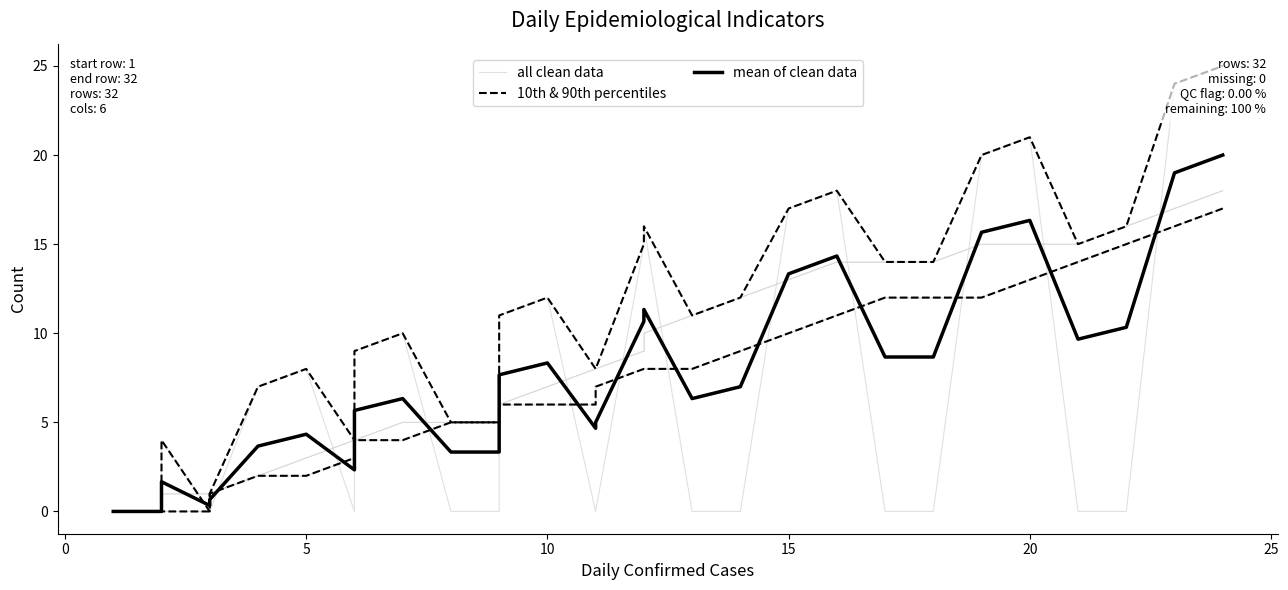

Does the chart display data point markers on the line(s)?

No